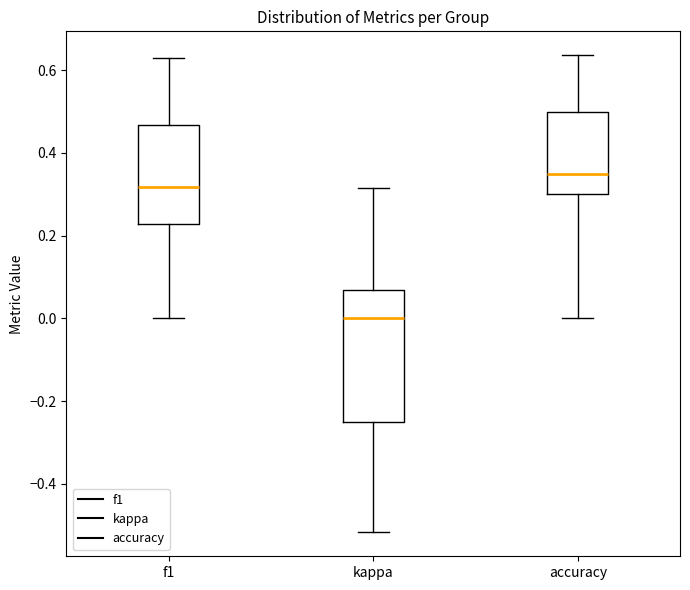

Comparing the boxes themselves (not the whiskers), which one is the tallest?

kappa